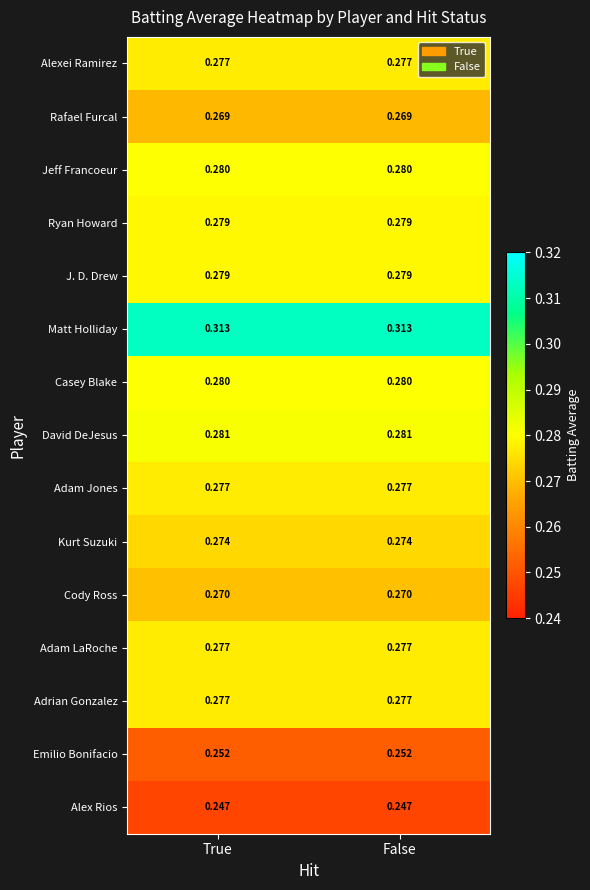

Which series has the largest total across all categories?

Matt Holliday